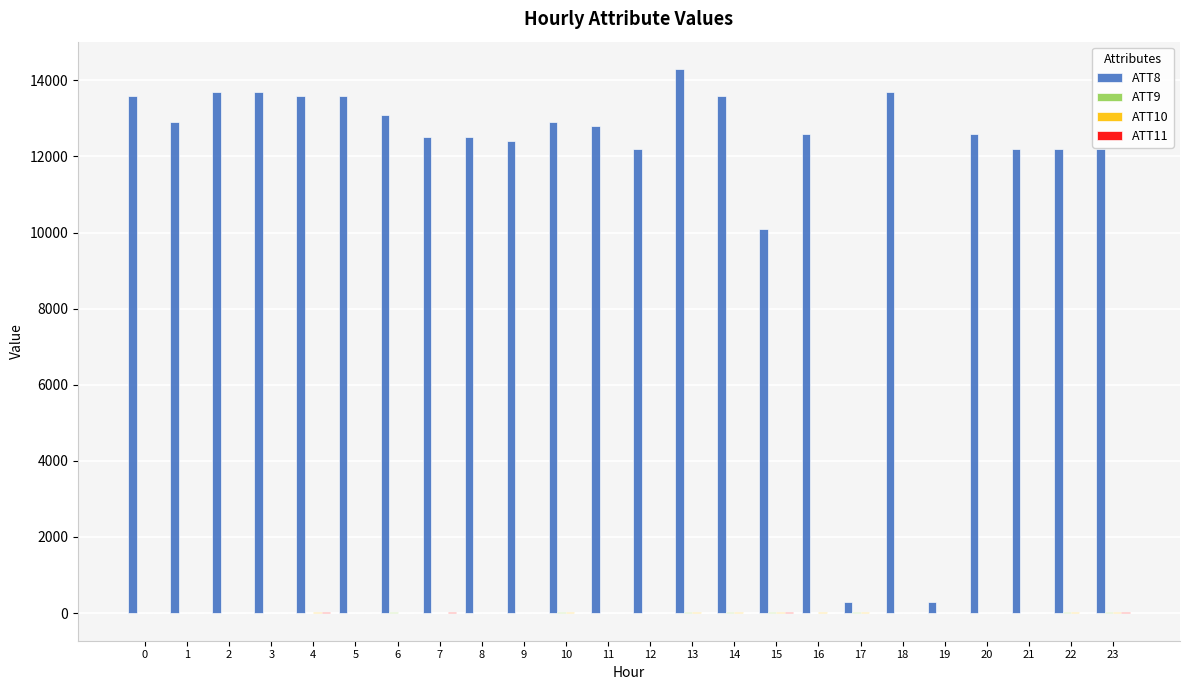

Which series has the largest total across all categories?

ATT8